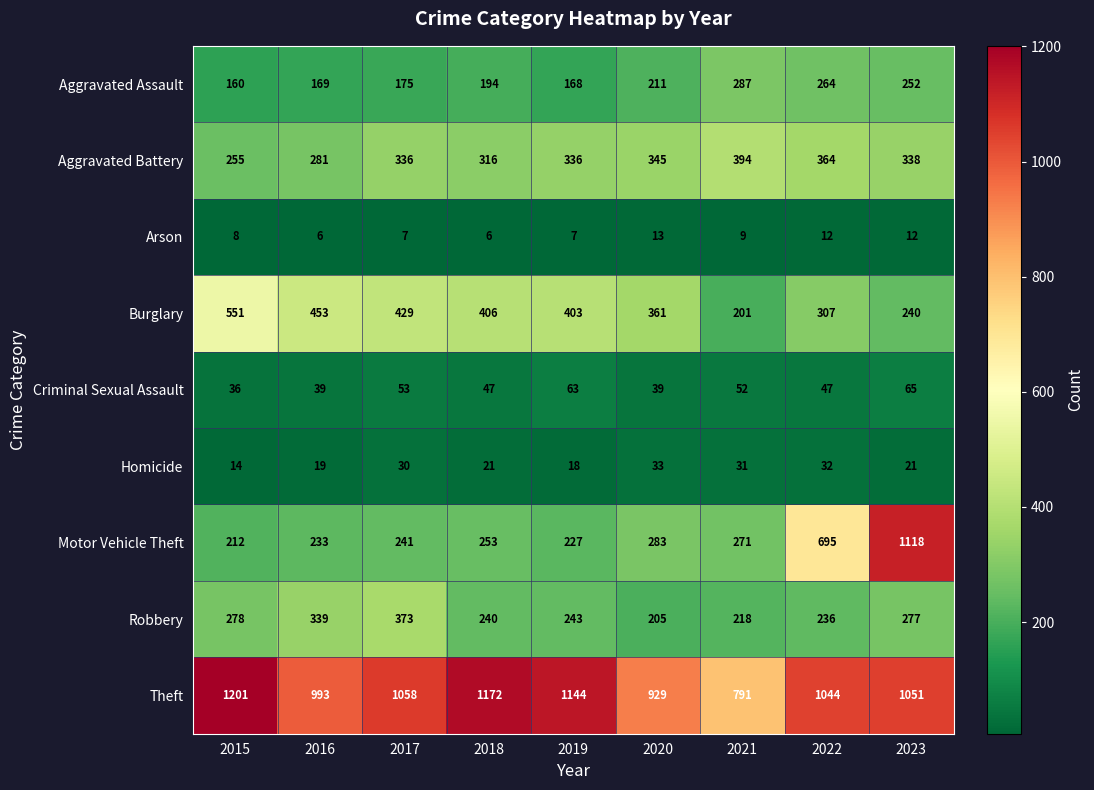

What is the average value of the Burglary series?

372